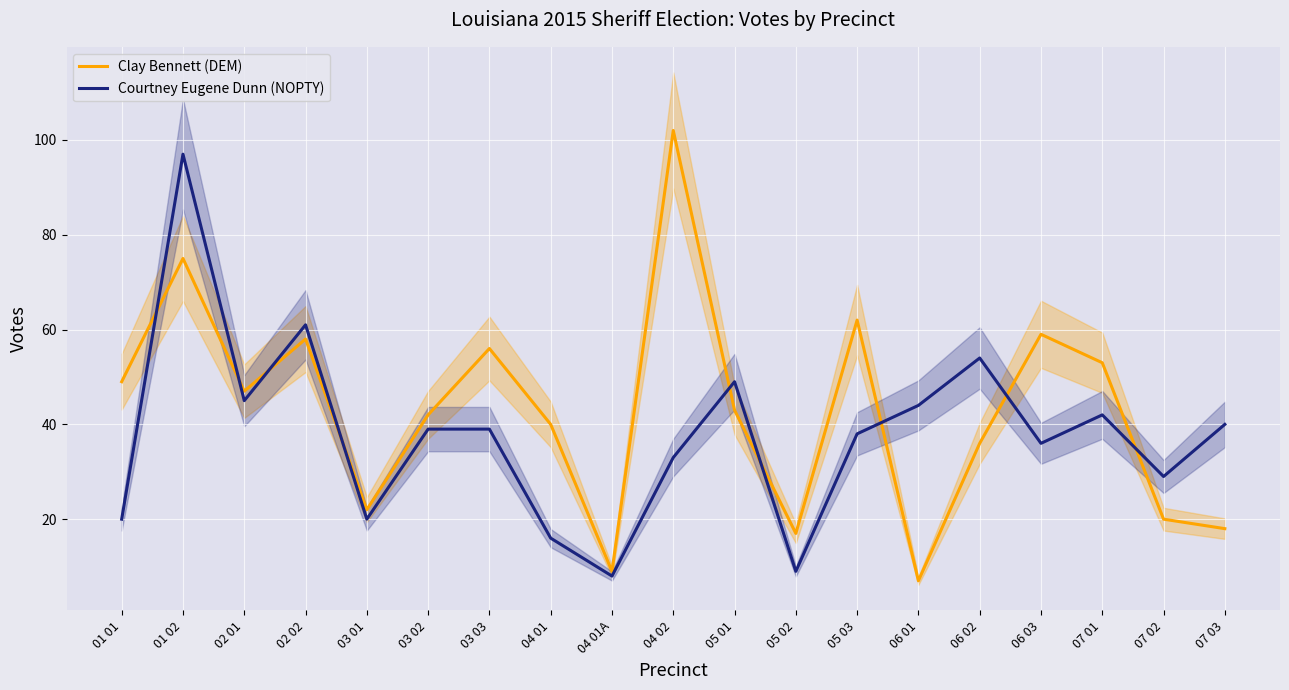

At which category does the chart reach its peak across all series?

04 02